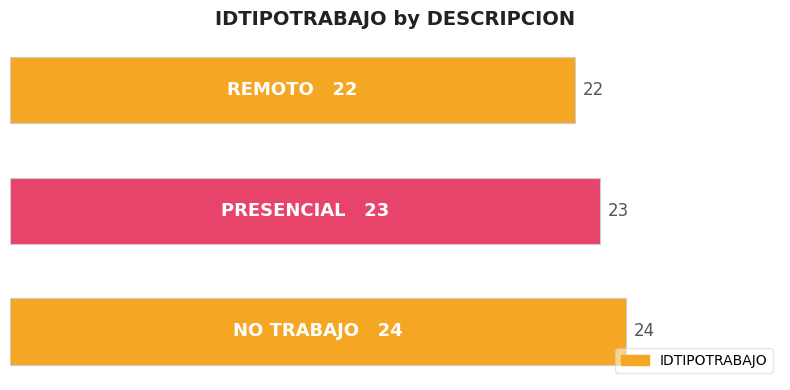

How many values are between 22 and 24?

3